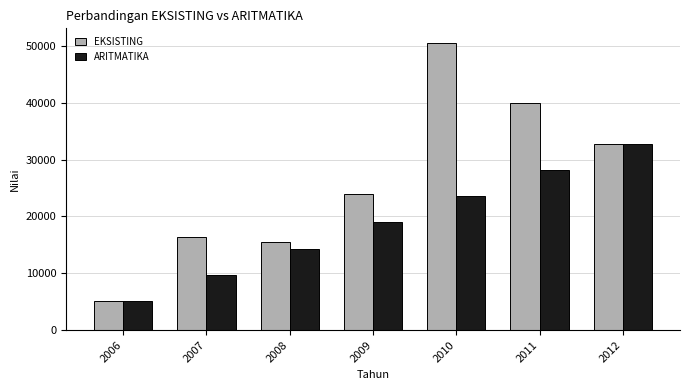

Is the value of EKSISTING at 2011 greater than the value of ARITMATIKA at 2007?

Yes